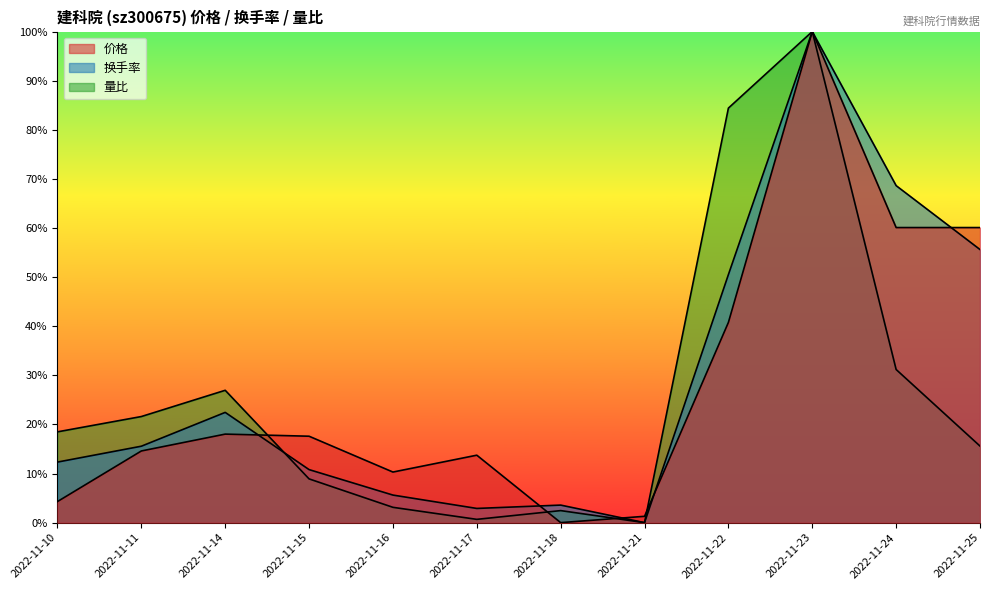

Is the value of 价格 at 2022-11-16 greater than the value of 量比 at 2022-11-22?

No